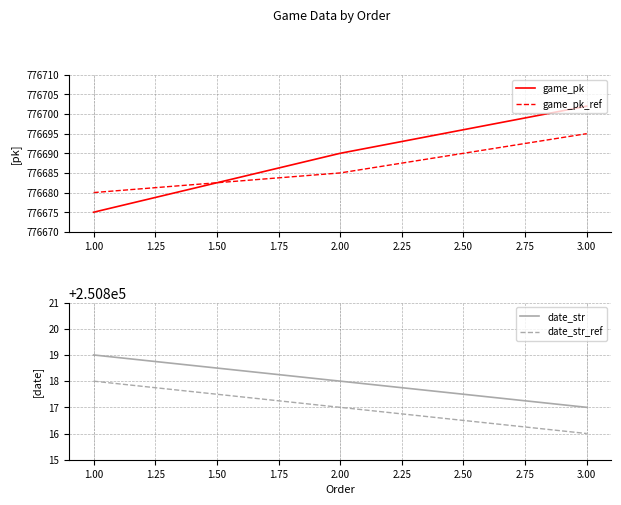

At which label is date_str closest to 250818?

2.00